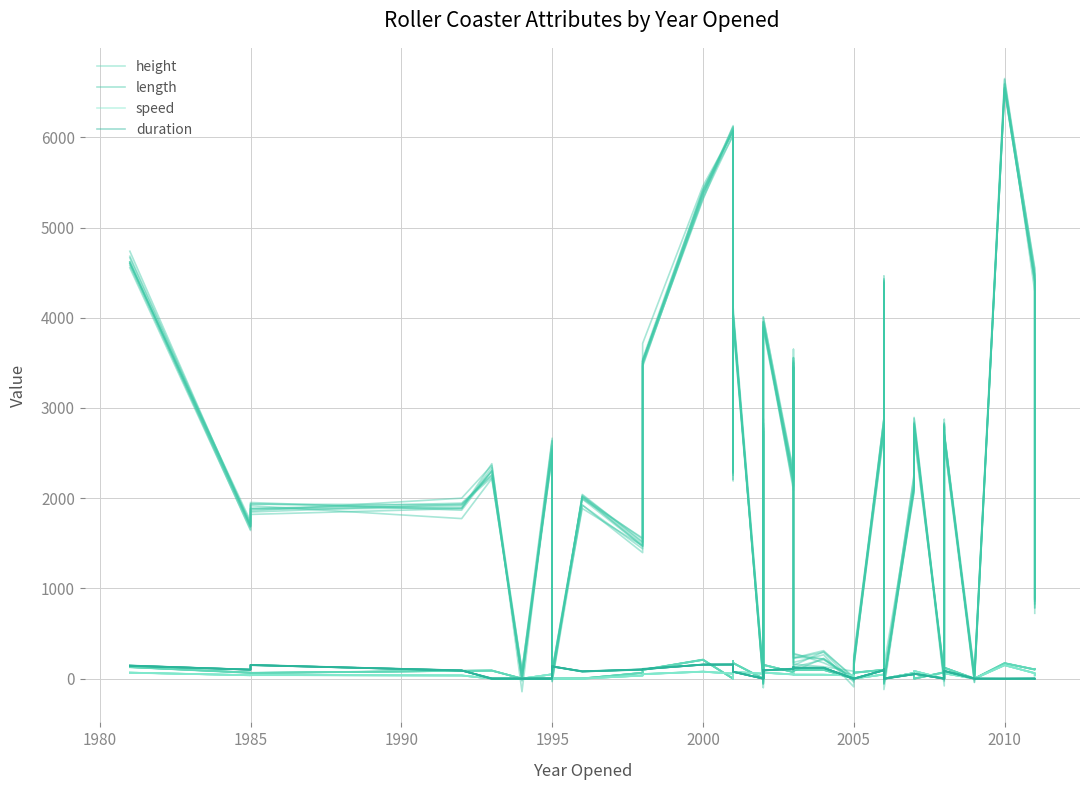

Is it true that speed equals 0.7 at 32?

False